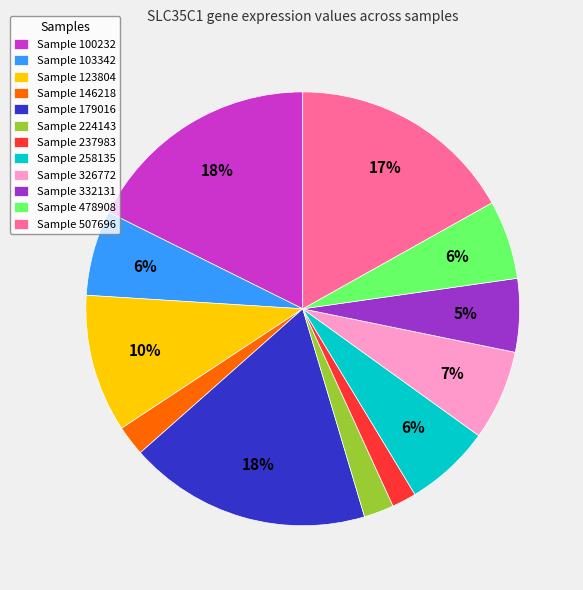

Between Sample 123804 and Sample 326772, which is larger?

Sample 123804